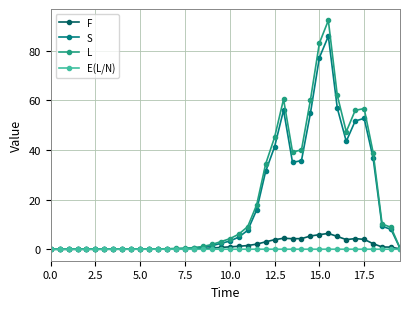

Which series has the widest spread of values?

L